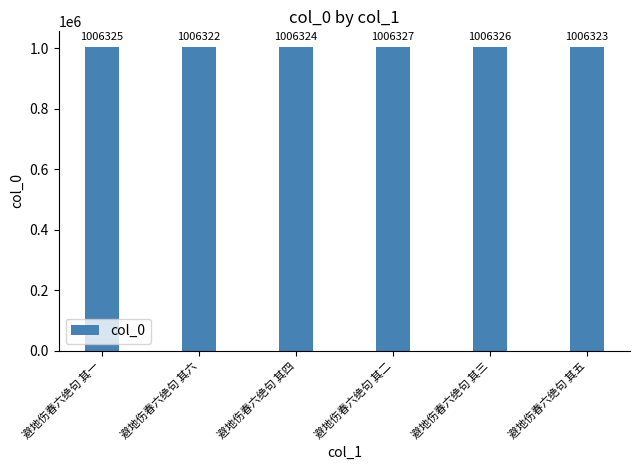

What is the difference between the values at 避地伤春六绝句 其六 and 避地伤春六绝句 其二?

5